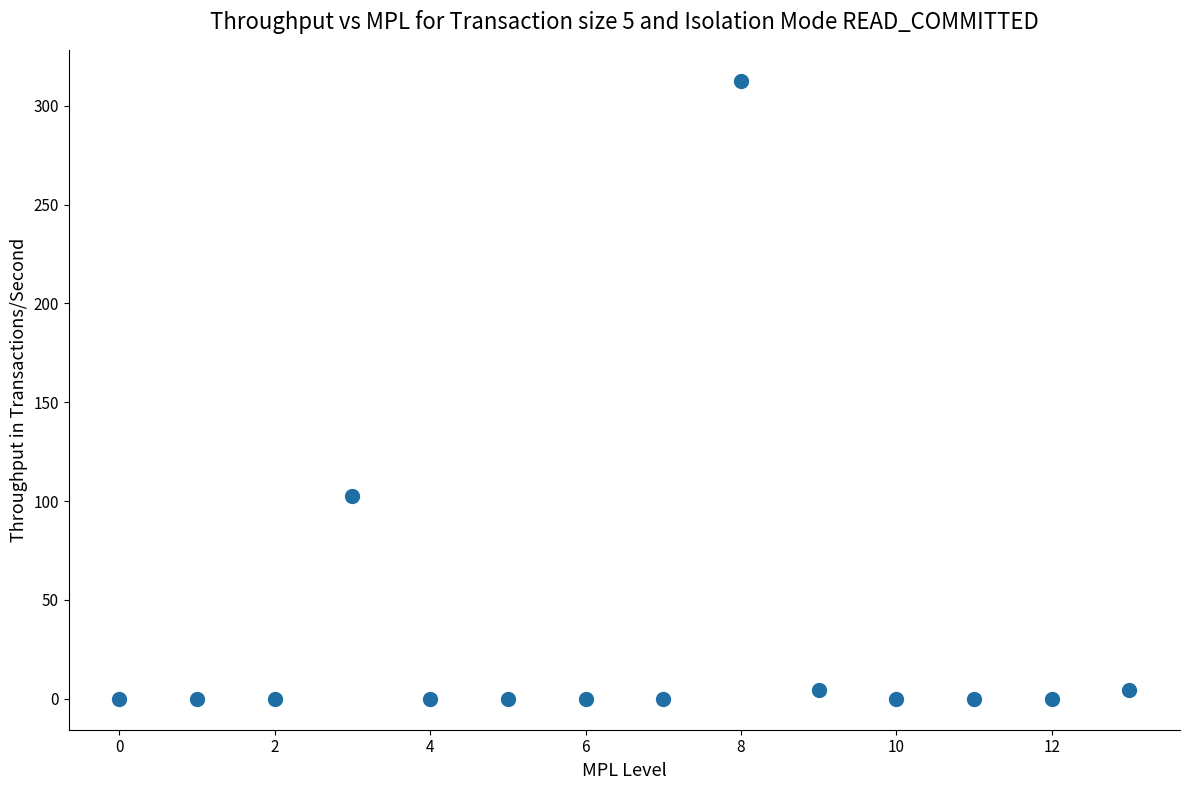

What is the range of Y values (max minus min)?

312.6